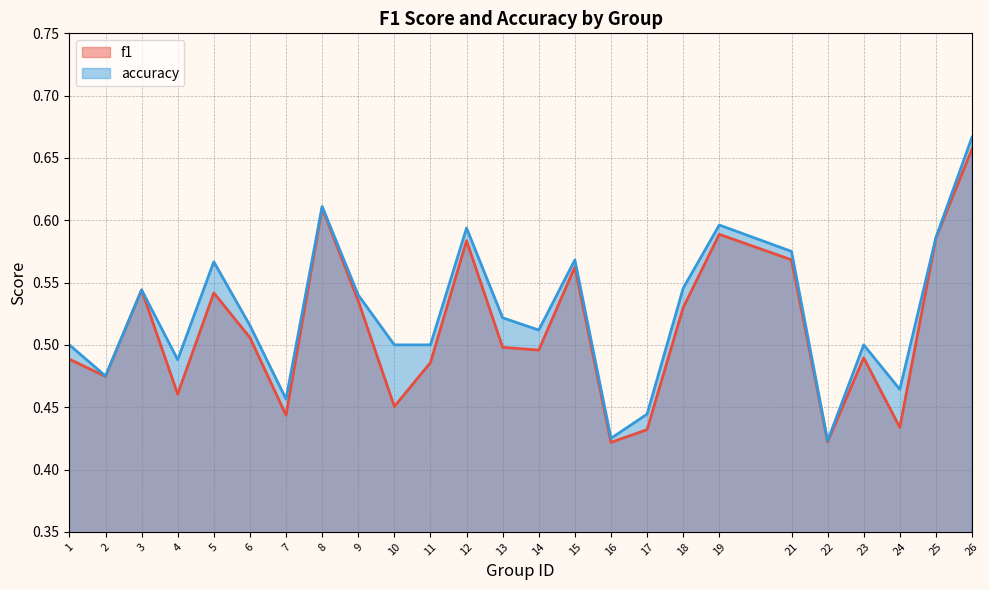

What is the average value of the accuracy series?

0.5